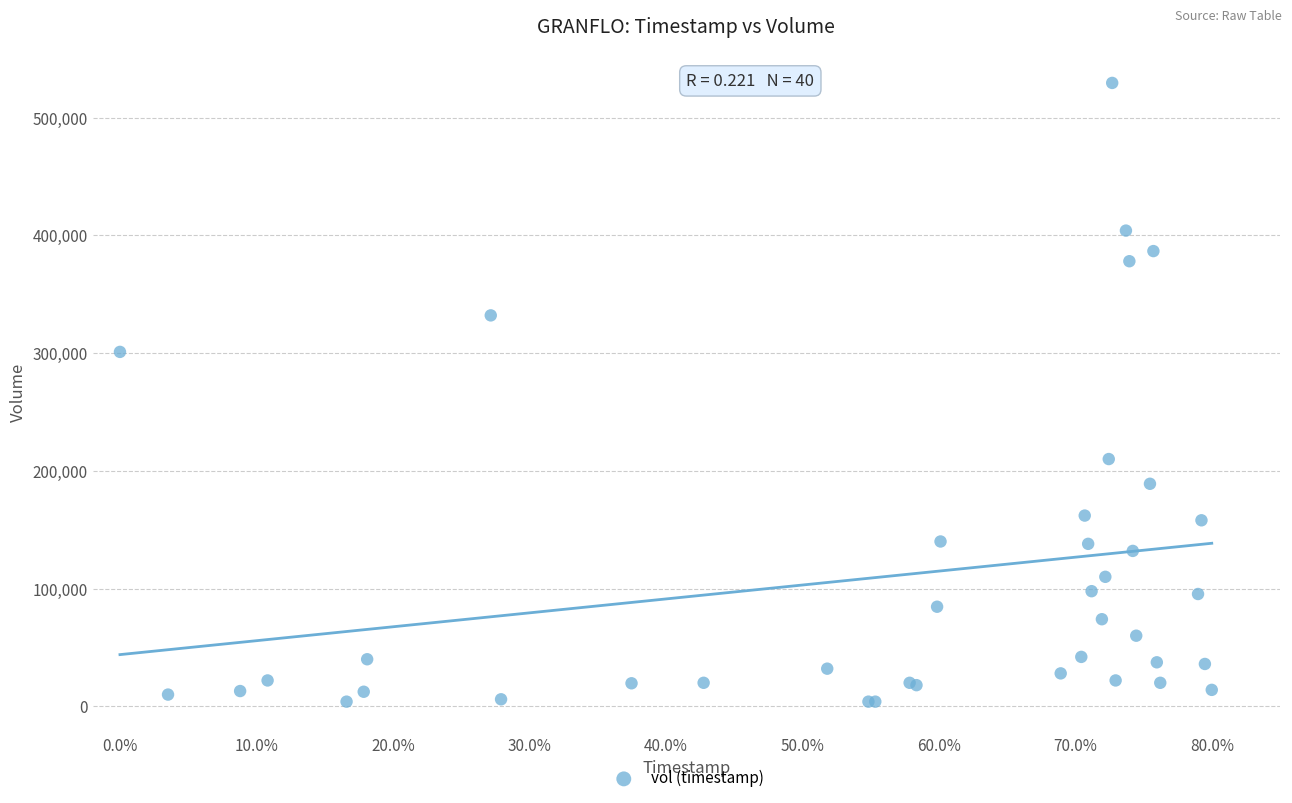

What Y value in the scatter plot is closest to 266700?

301000